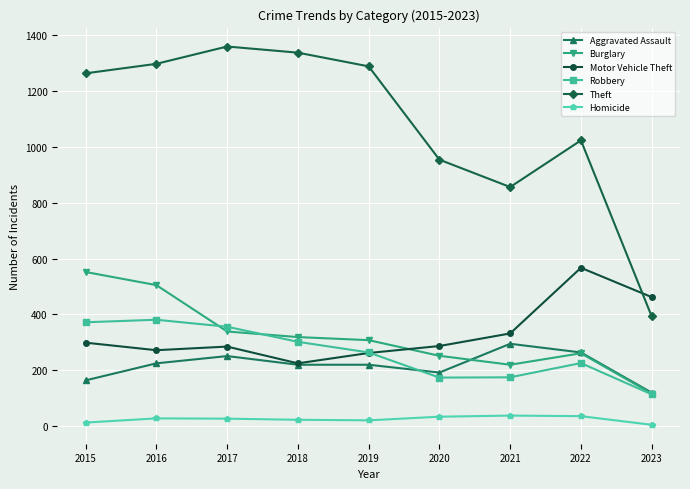

The Aggravated Assault series shows 120 at 2019. True or false?

False